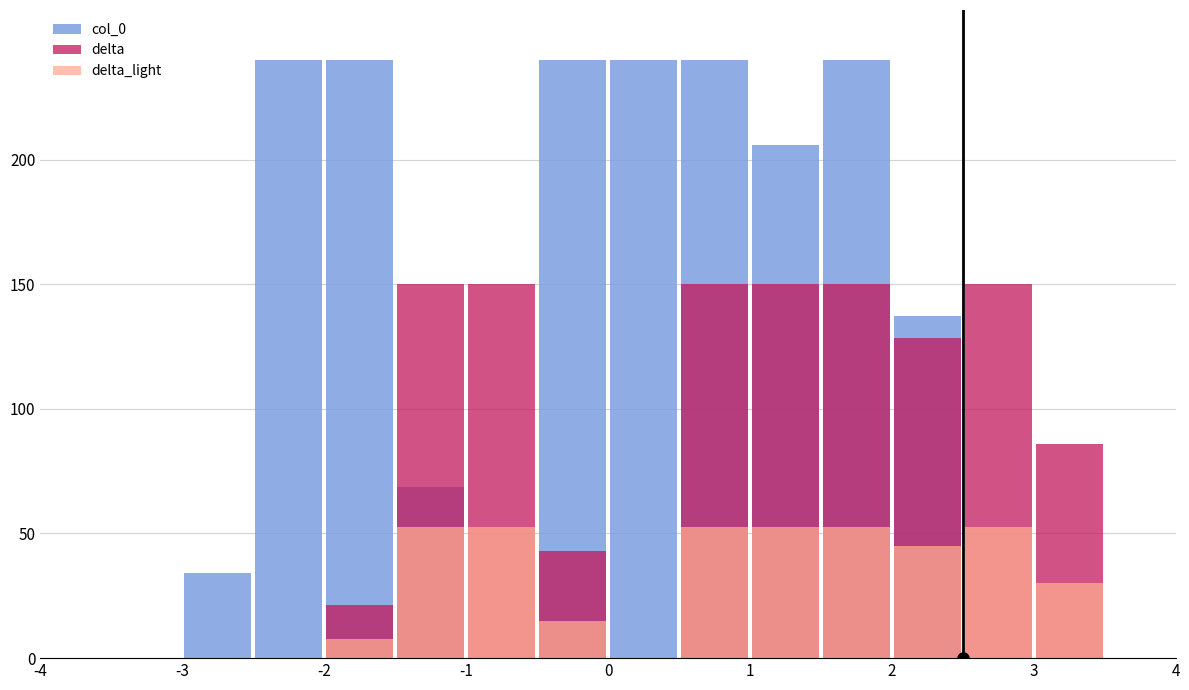

How many values in the delta_light series are below 29?

8